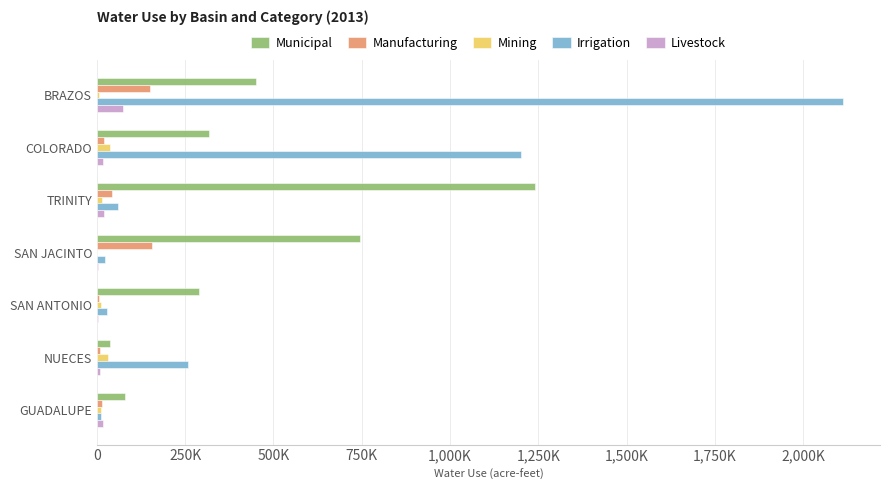

What are all the series names shown in the legend?

Municipal, Manufacturing, Mining, Irrigation, Livestock